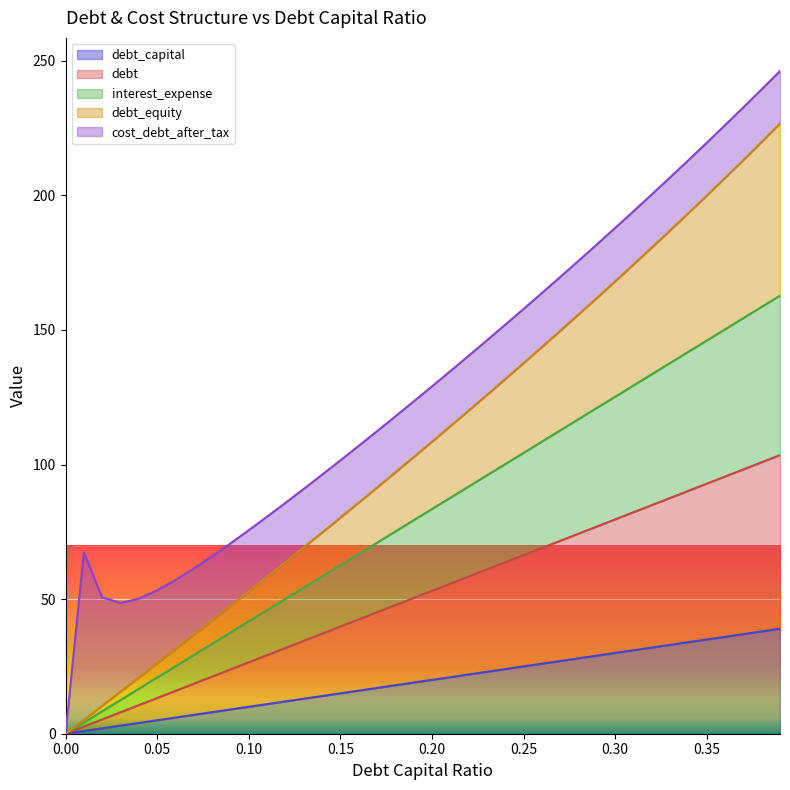

Does the chart display data point markers on the line(s)?

No